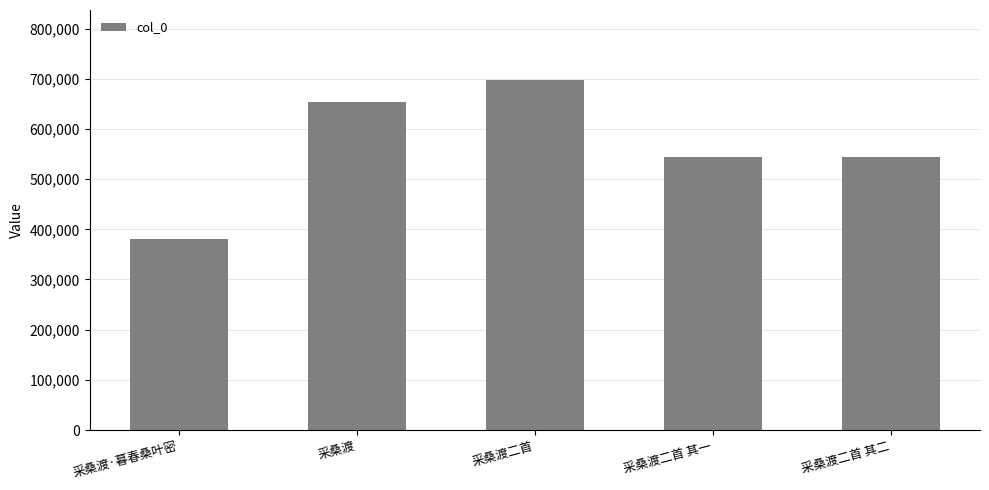

Which category has the lowest value across all series?

采桑渡·暮春桑叶密